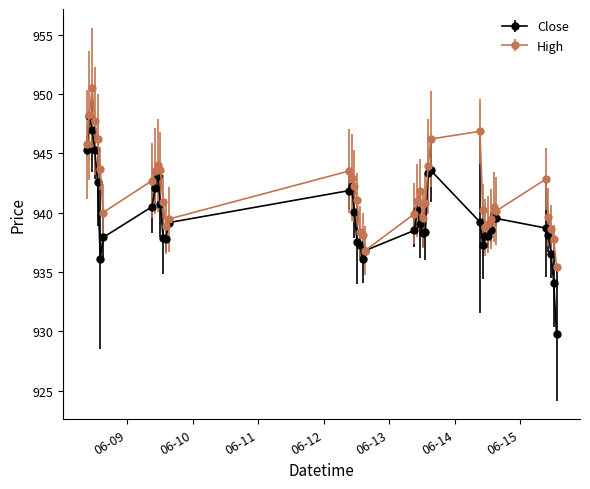

Does the chart have visible grid lines?

No